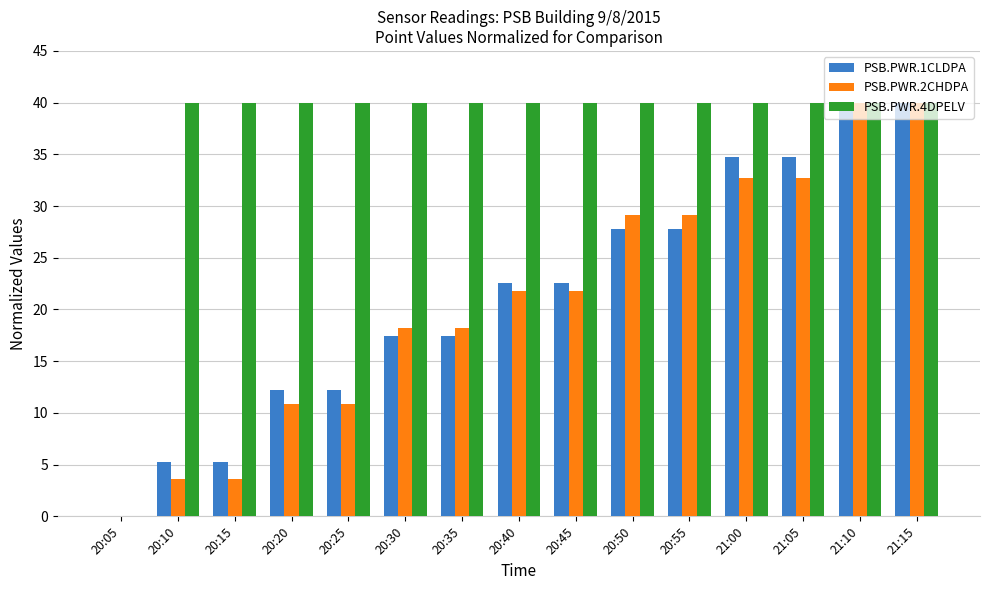

The PSB.PWR.2CHDPA series shows 7.5 at 20:50. True or false?

False